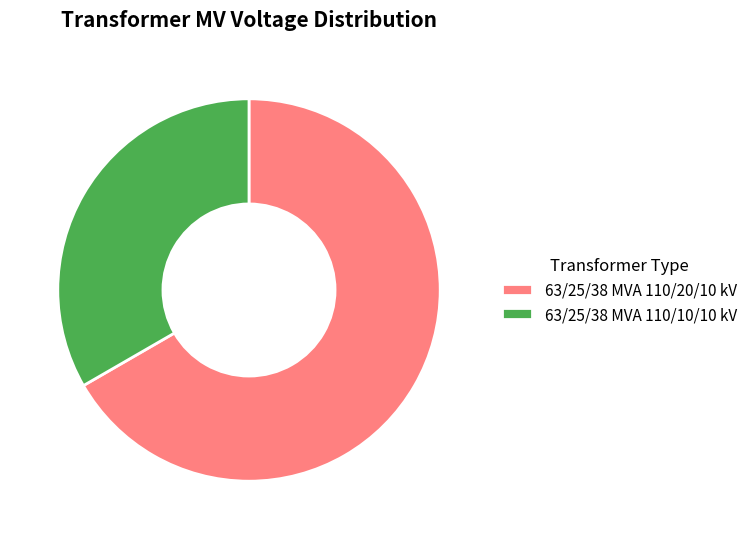

Rank the categories by value from highest to lowest.

63/25/38 MVA 110/20/10 kV, 63/25/38 MVA 110/10/10 kV